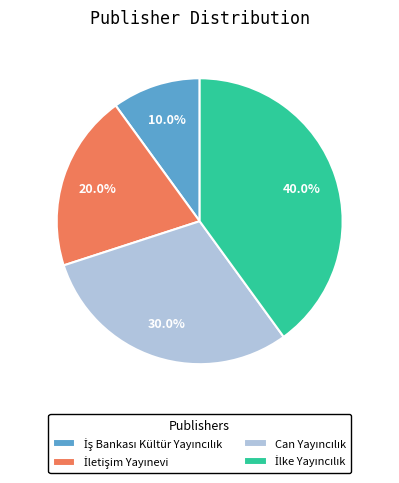

Is there a majority slice in this chart?

No